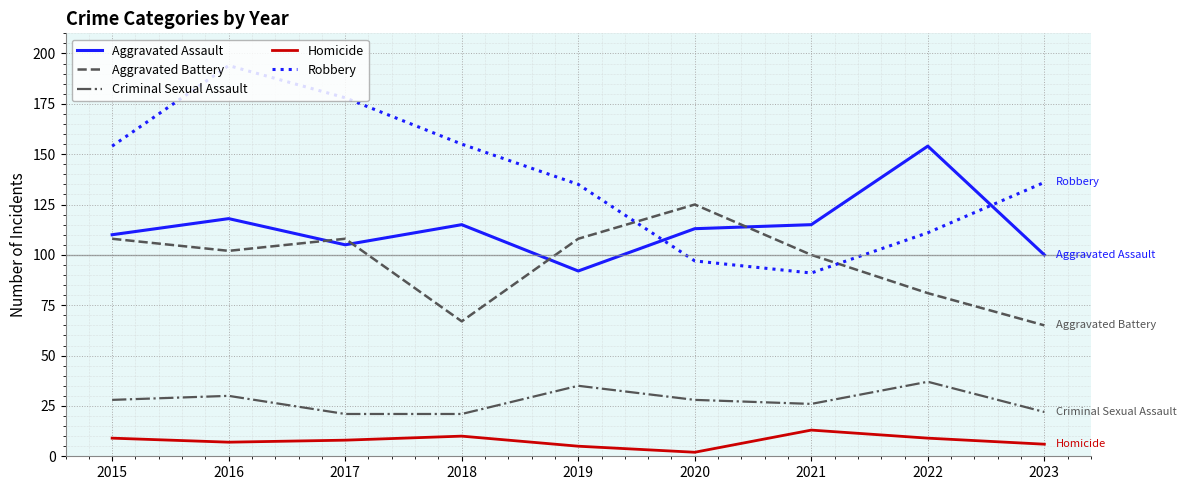

Is this an area chart (filled region under the line)?

No